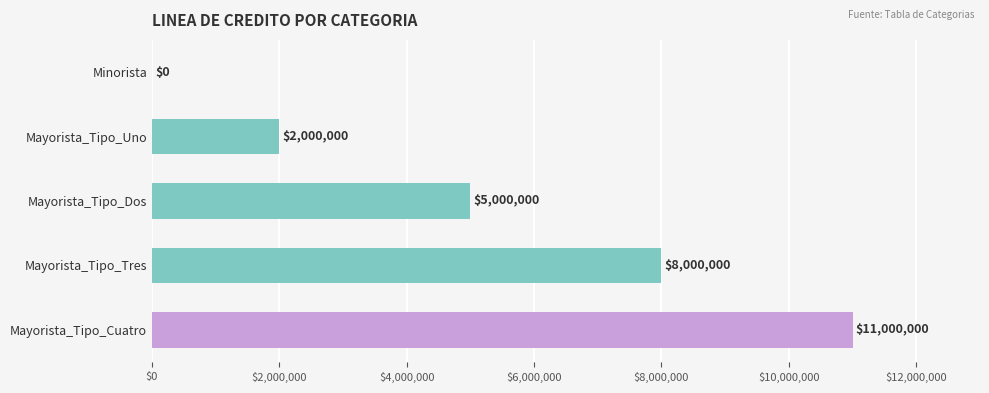

Where is the data nearest to the value 5500000?

Mayorista_Tipo_Dos